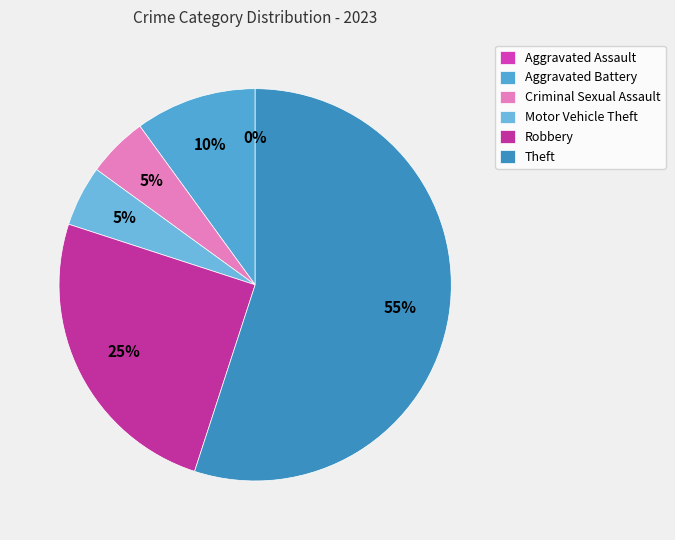

True or false: Criminal Sexual Assault accounts for 5% of the total.

True